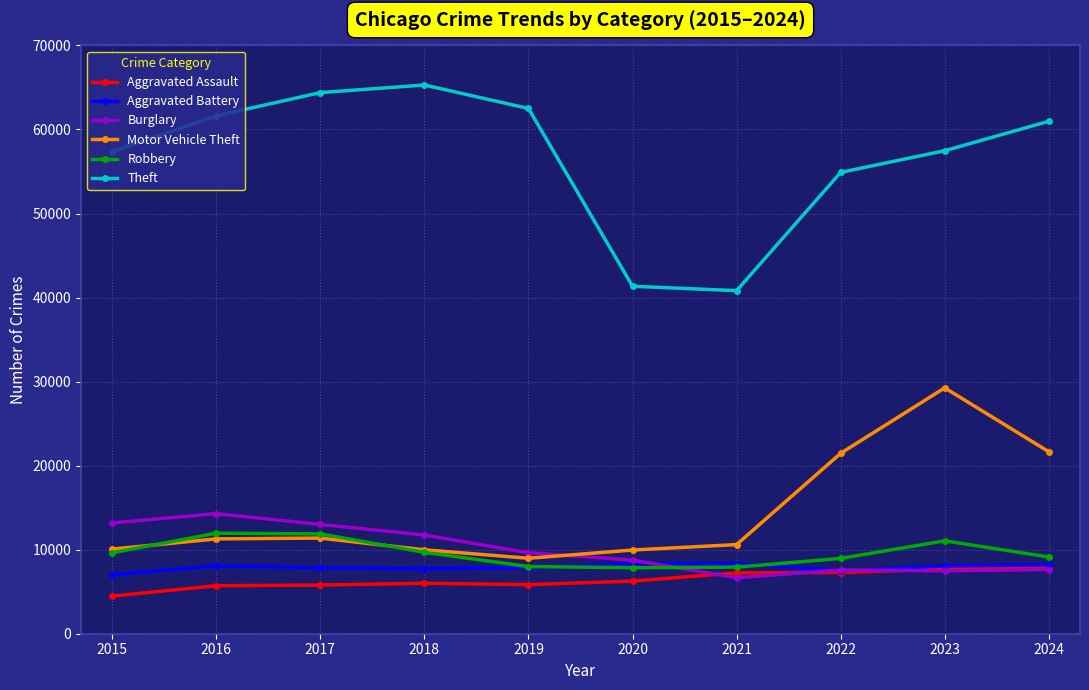

What is the minimum value for Aggravated Assault?

4480